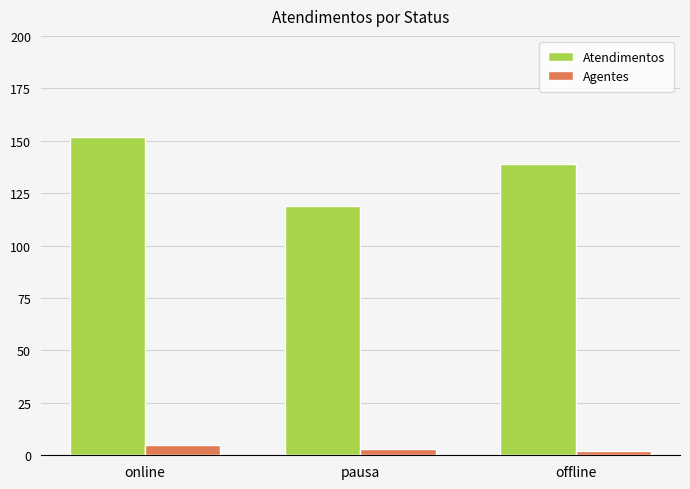

How many categories are shown in the chart?

3